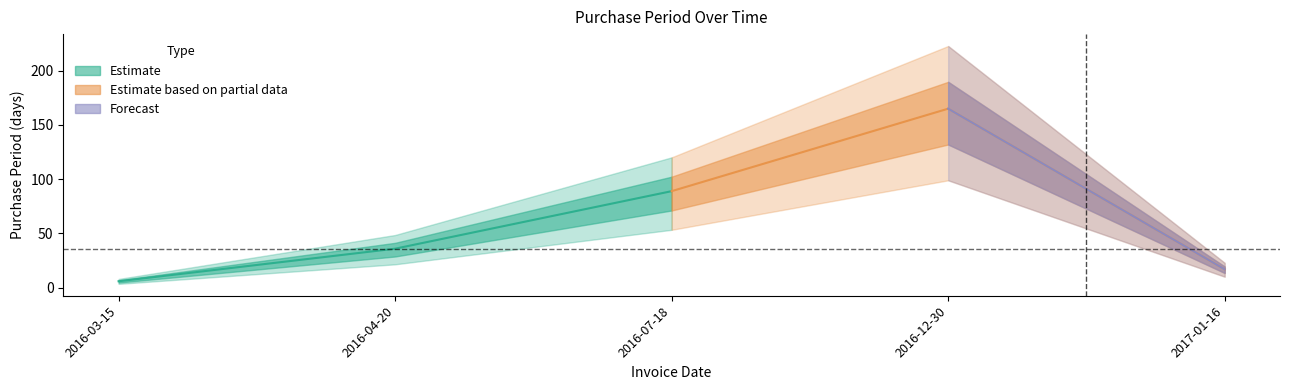

Does the chart display data point markers on the line(s)?

No